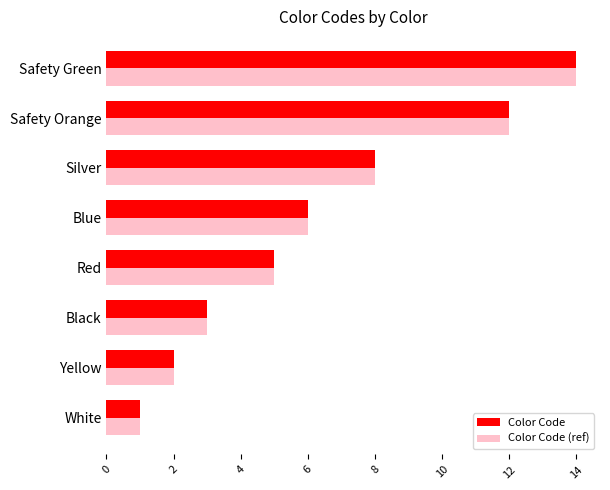

At which category does the chart reach its peak across all series?

Safety Green